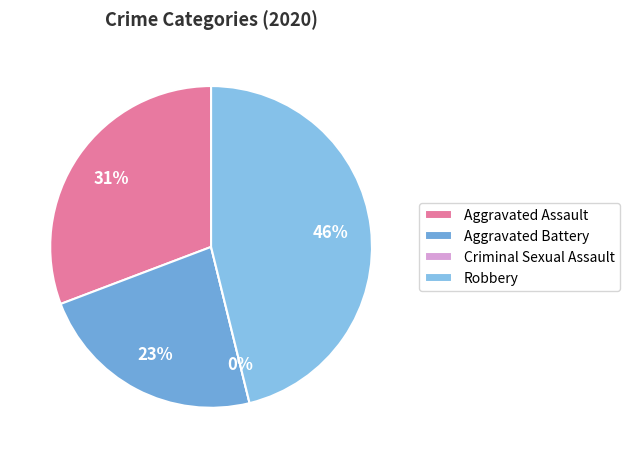

To the nearest percent, what is the difference between the Aggravated Assault and Robbery slice percentages?

15%